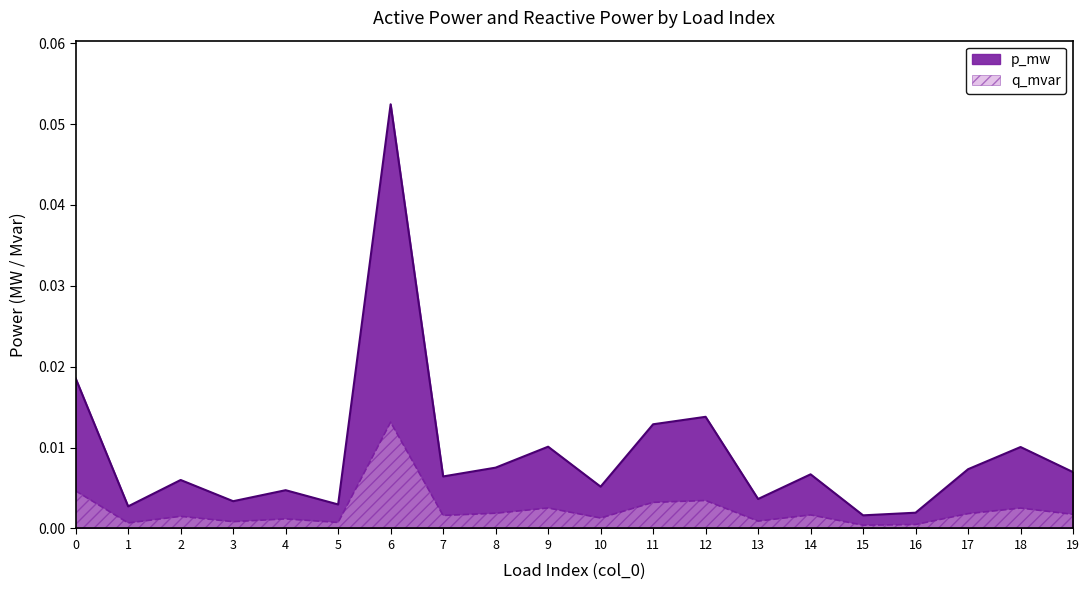

Which series has the largest total across all categories?

q_mvar